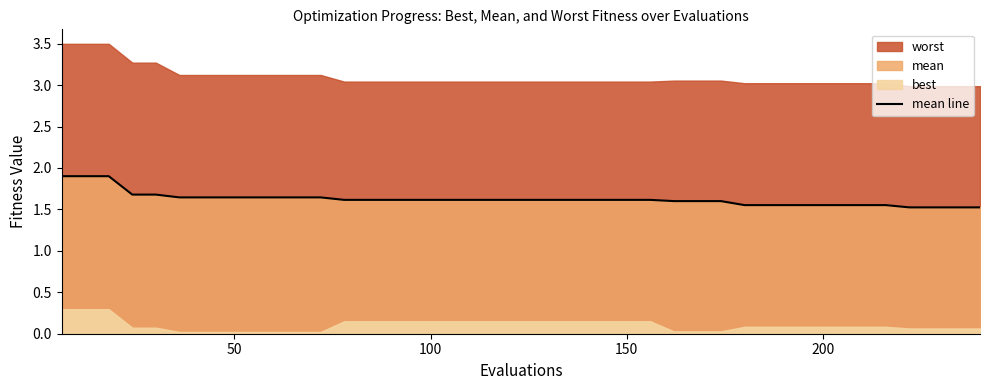

What is the highest value of the mean line series?

1.9